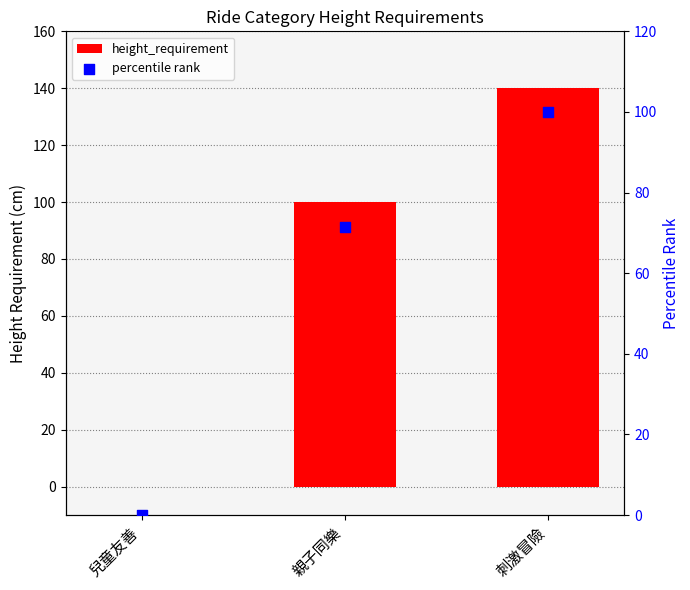

Is the value of percentile rank at 親子同樂 greater than the value of height_requirement at 刺激冒險?

No